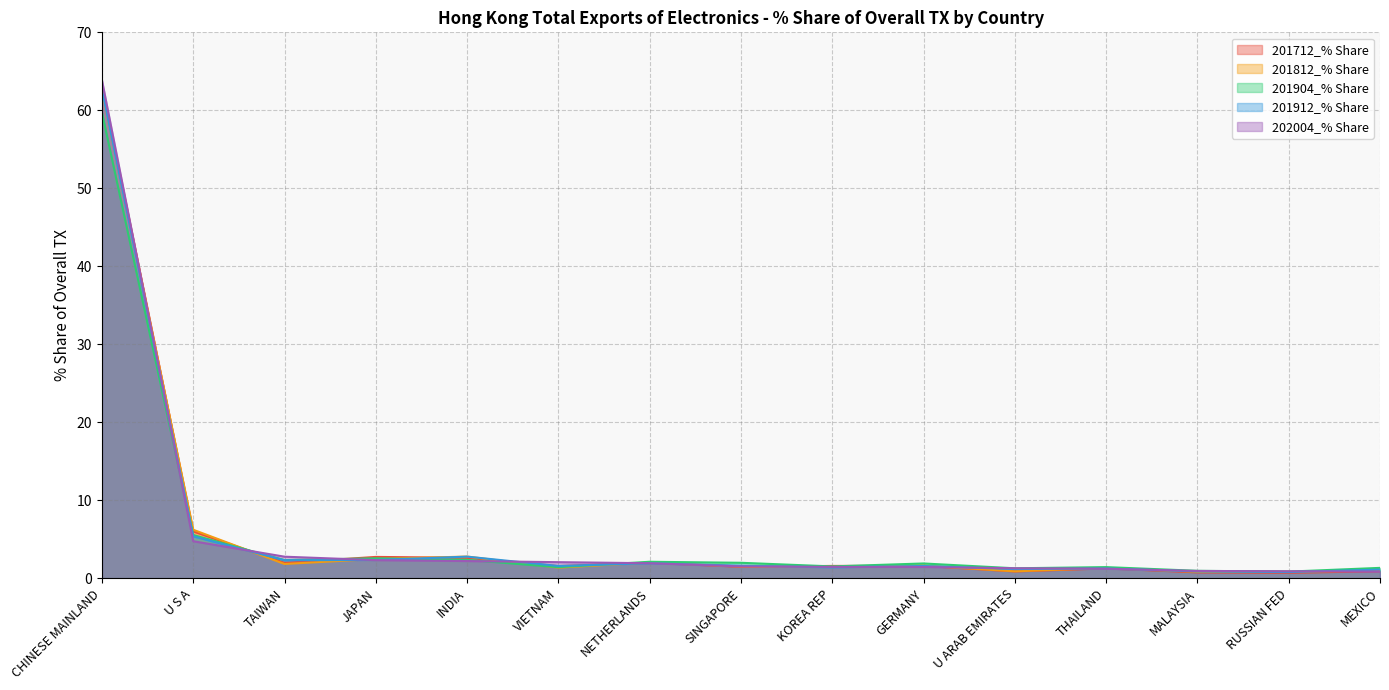

Does the chart have visible grid lines?

Yes